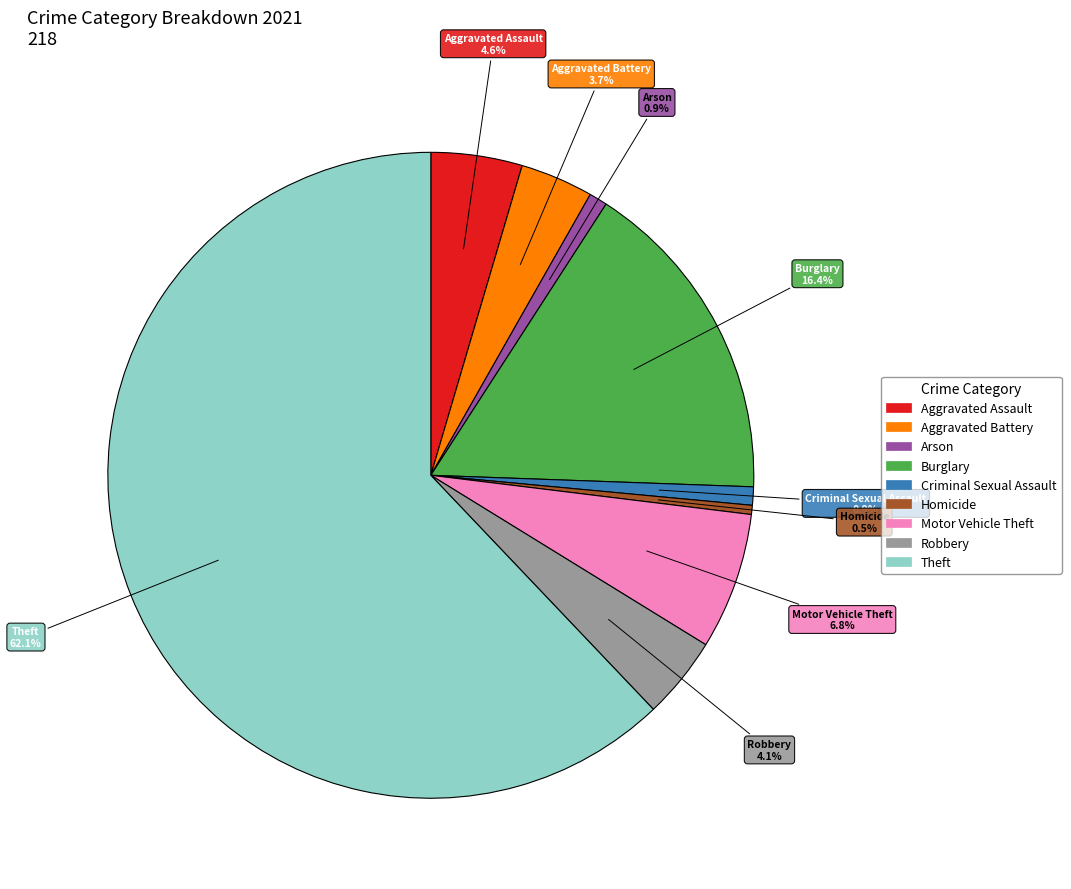

The Robbery slice represents 16% of the pie. True or false?

False